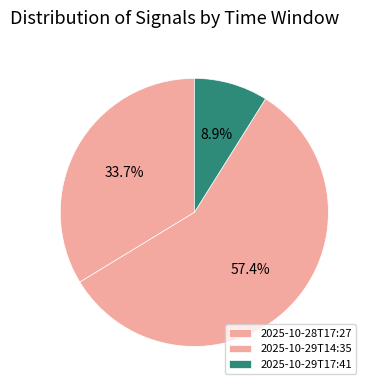

How many slices are in this pie chart?

3